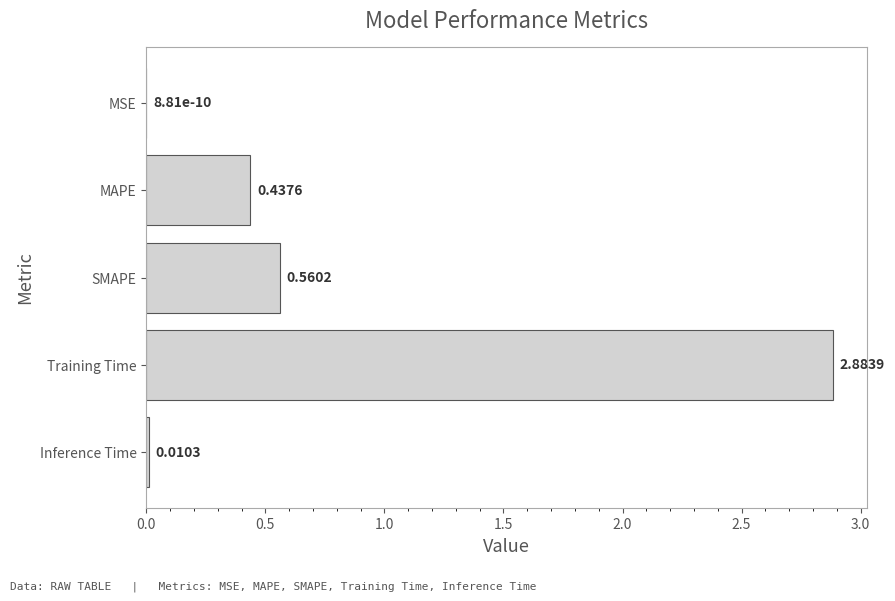

Which label corresponds to the largest value in the chart?

Training Time